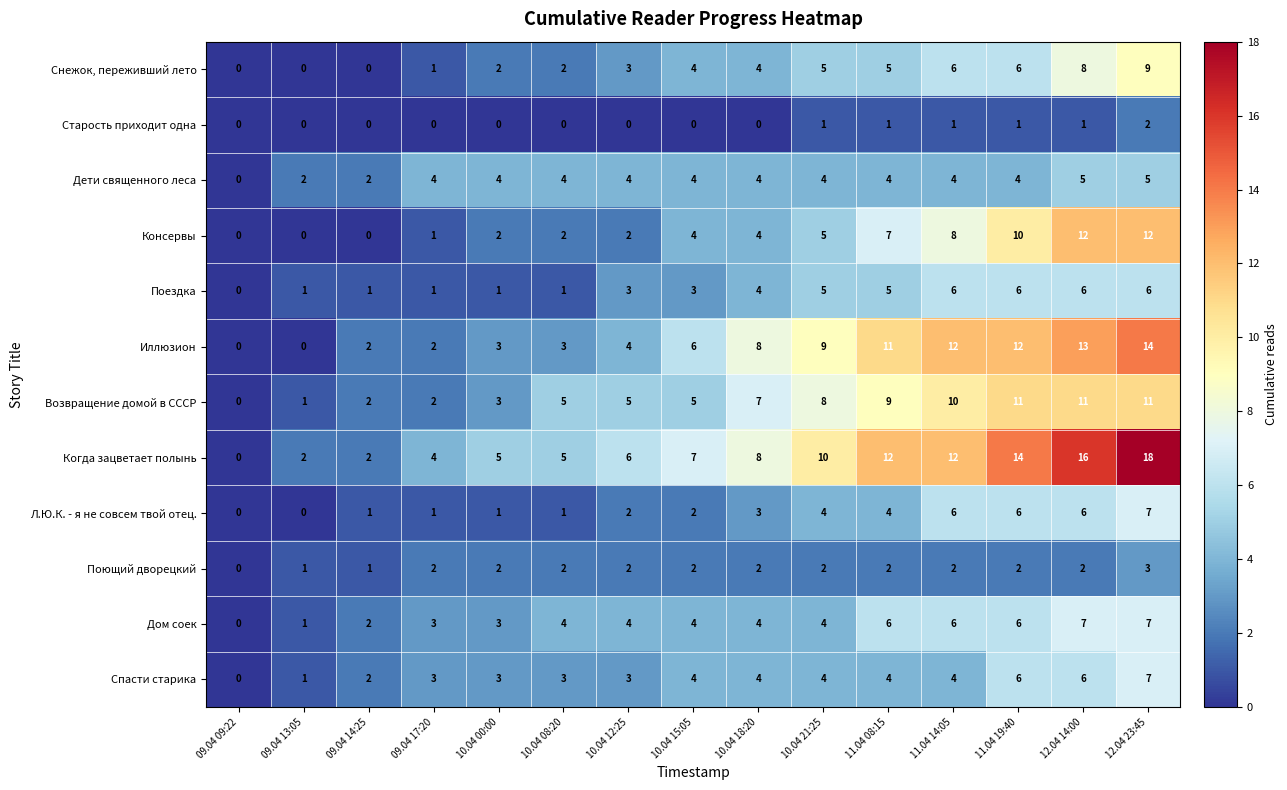

What is the spread (max minus min) of values at 12.04 23:45?

16